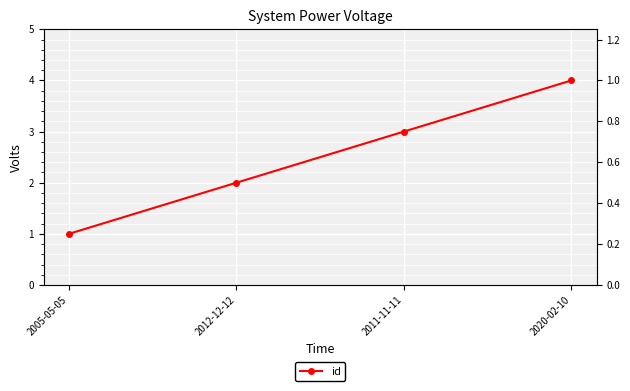

Rank the categories by value from lowest to highest.

2005-05-05, 2012-12-12, 2011-11-11, 2020-02-10